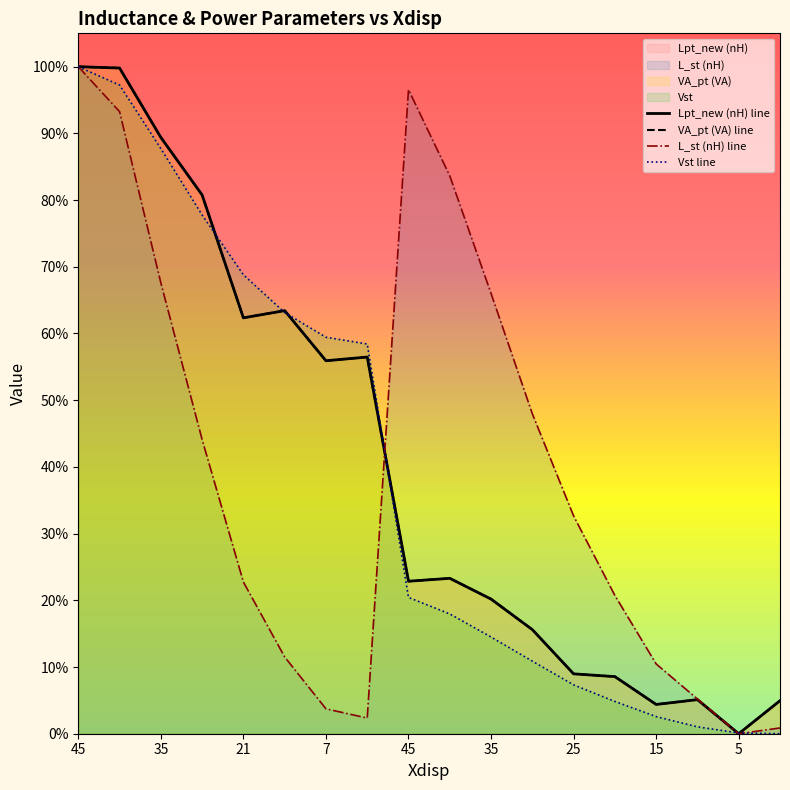

How many lines are shown in the chart?

4